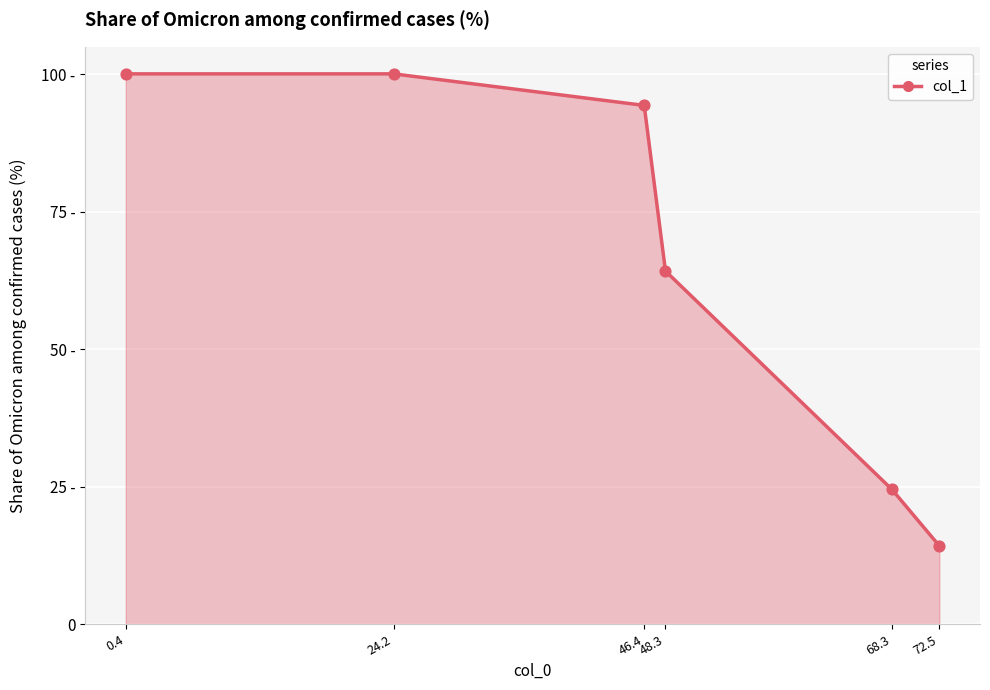

Does the chart have visible grid lines?

Yes